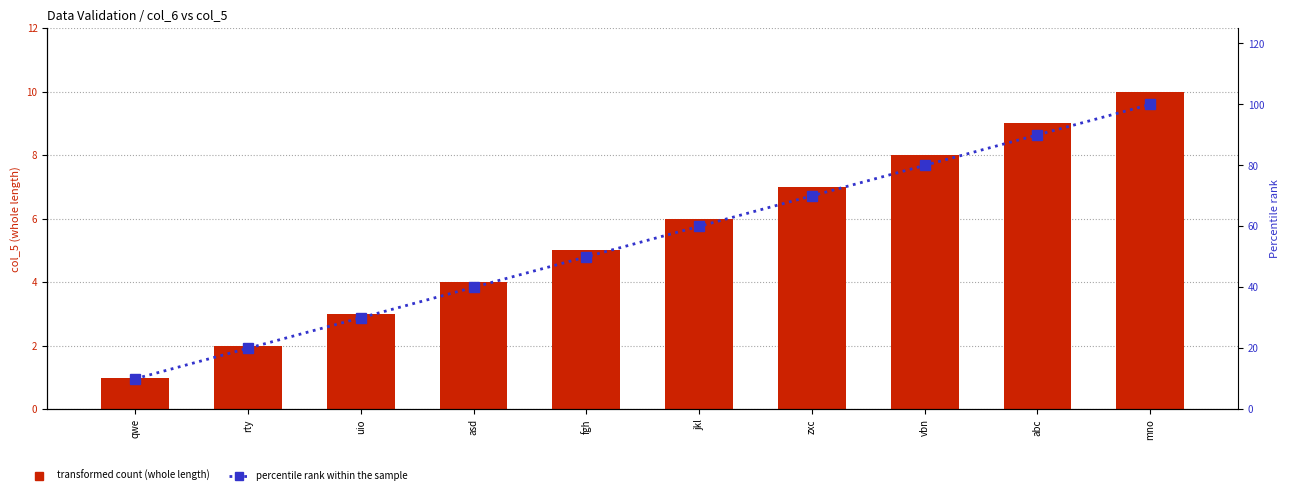

How many data points in whole length are above 6?

4